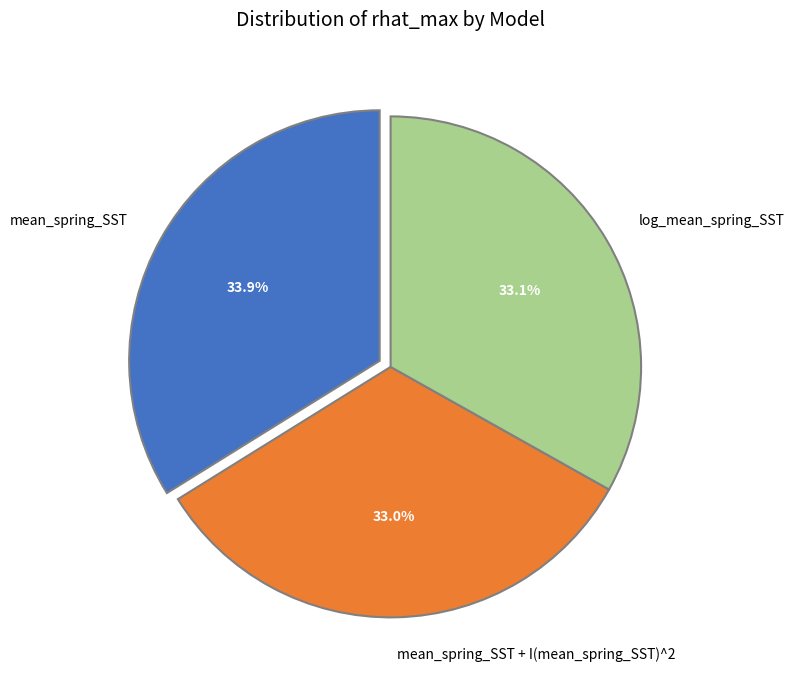

Which slice is the largest?

mean_spring_SST